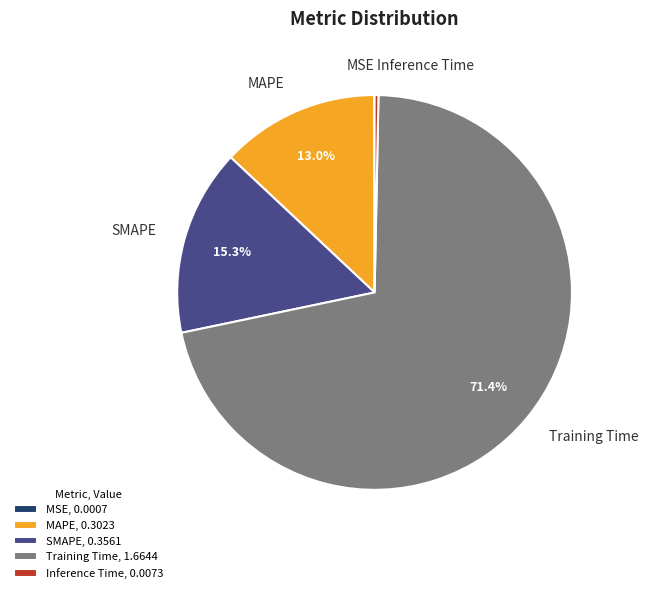

To the nearest percent, what portion does Training Time represent?

71%